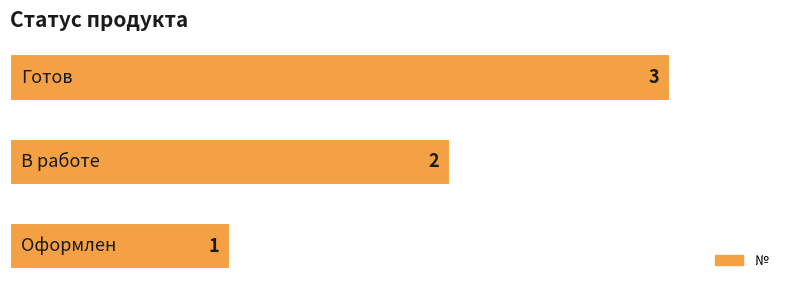

How many values are below 2?

1